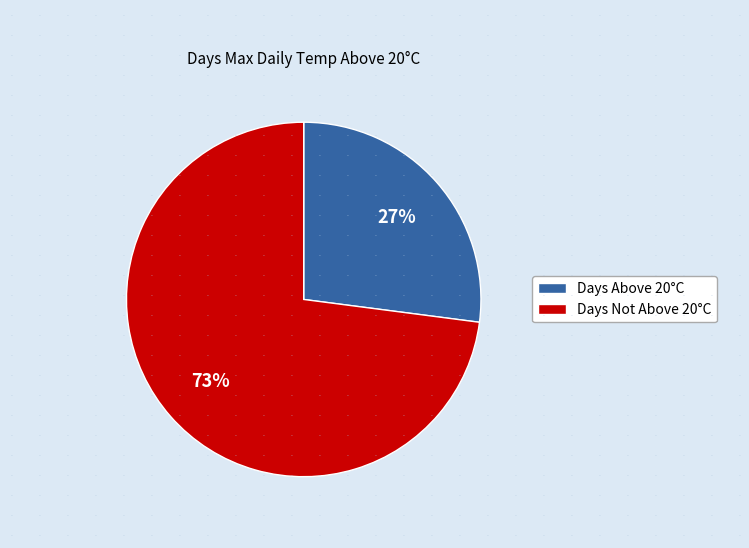

To the nearest percent, what is the difference between the largest and smallest slice percentages?

46%